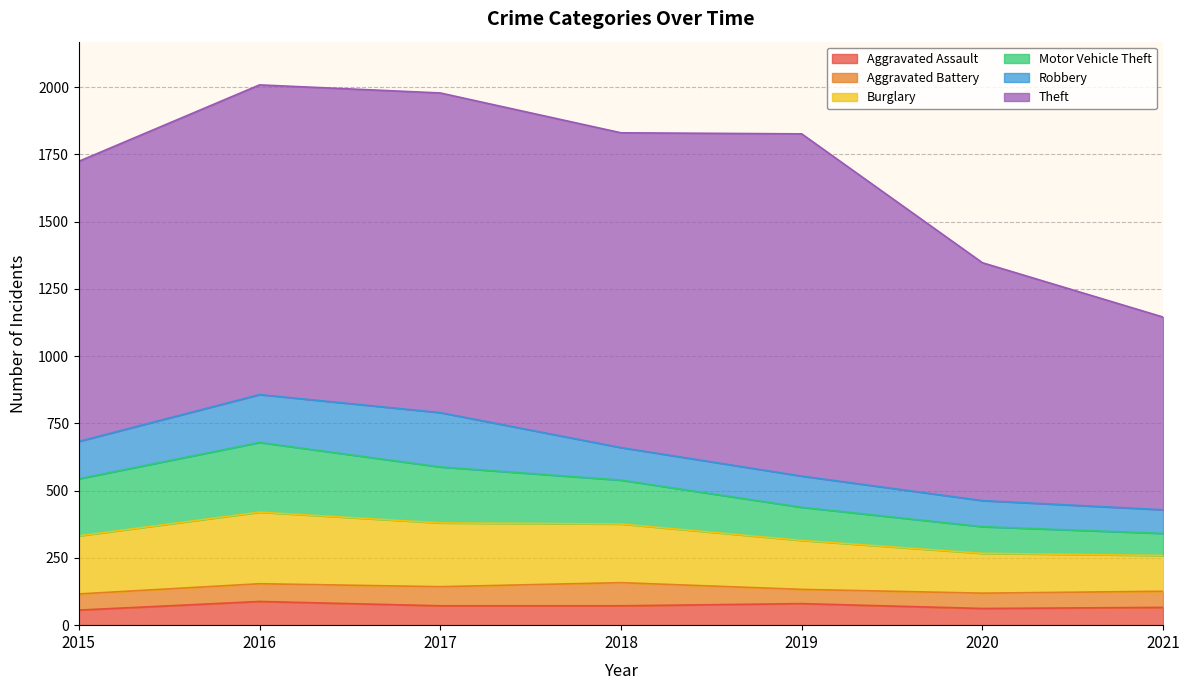

Rank the series by their maximum value, from highest to lowest.

Theft, Burglary, Motor Vehicle Theft, Robbery, Aggravated Assault, Aggravated Battery